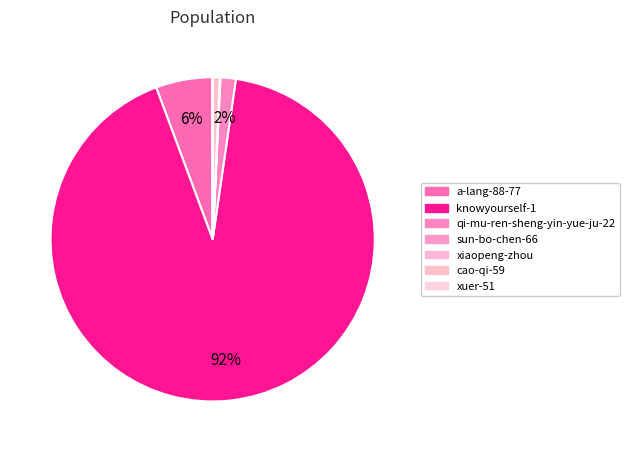

How many slices are in this pie chart?

7